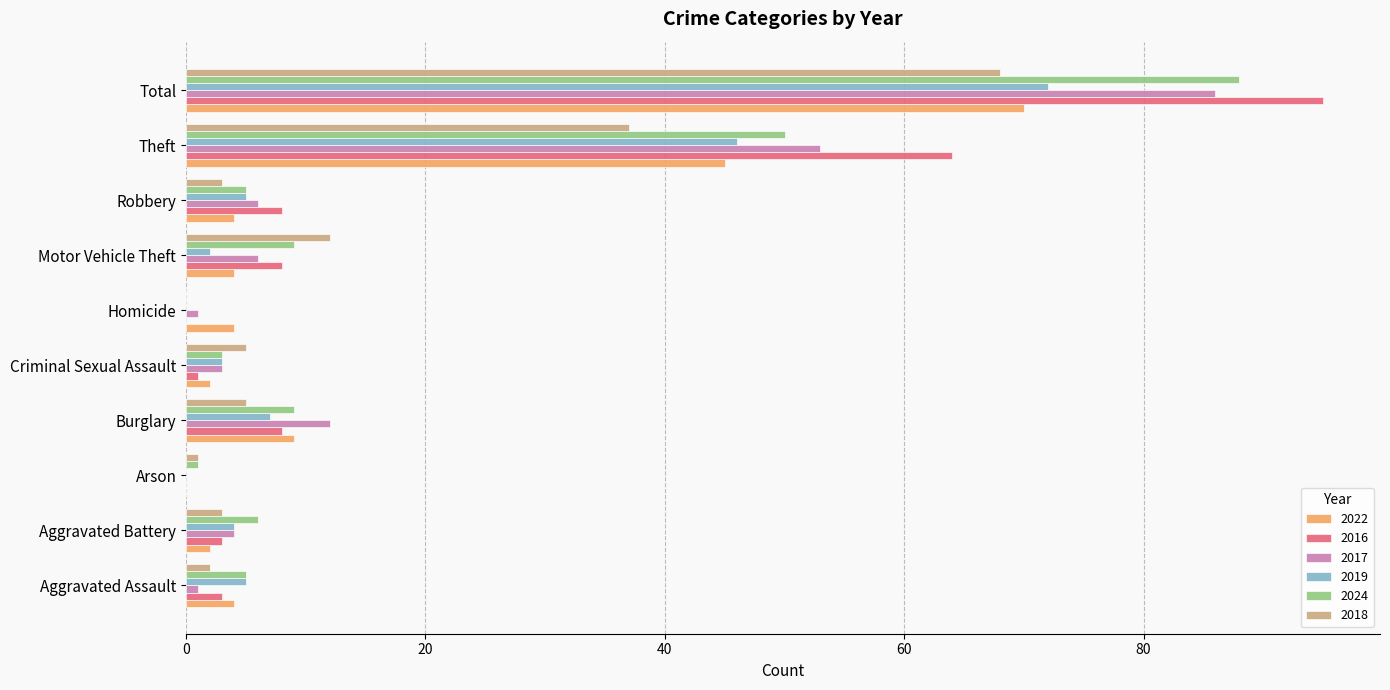

True or false: 2024 has a value of 0 at Homicide.

True